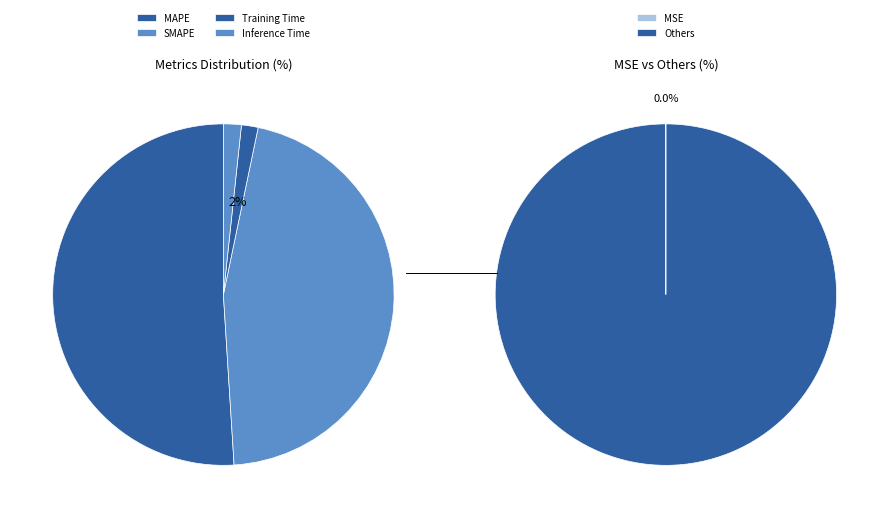

To the nearest percent, what is the combined percentage of Inference Time and SMAPE?

47%